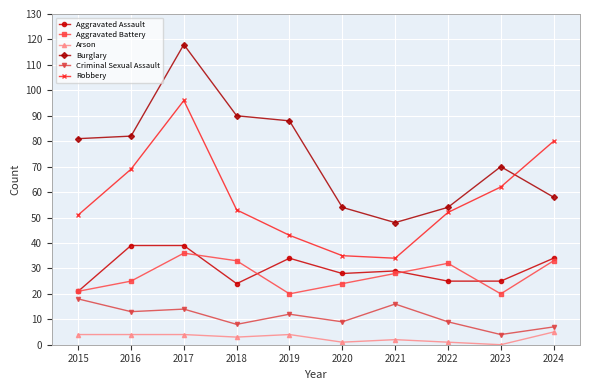

What is the highest value of the Arson series?

5